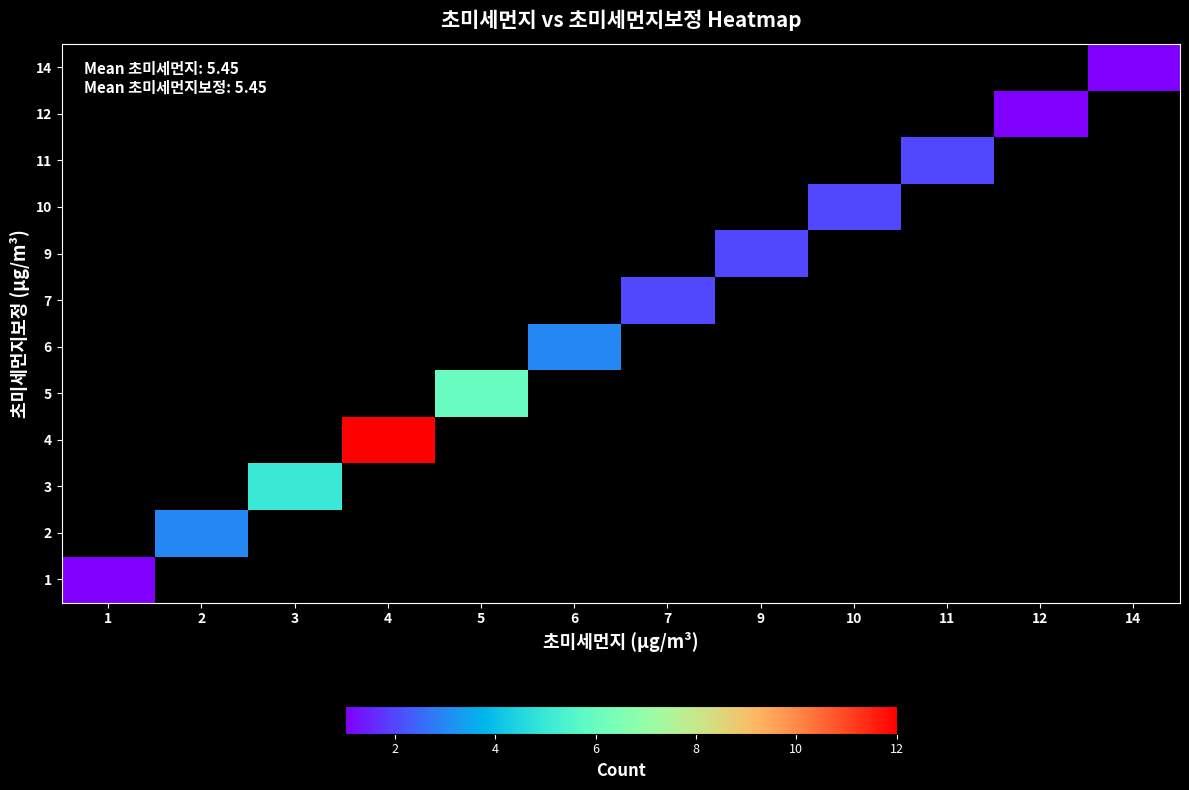

Is the value of row_8 at 4 greater than the value of row_1 at 3?

No